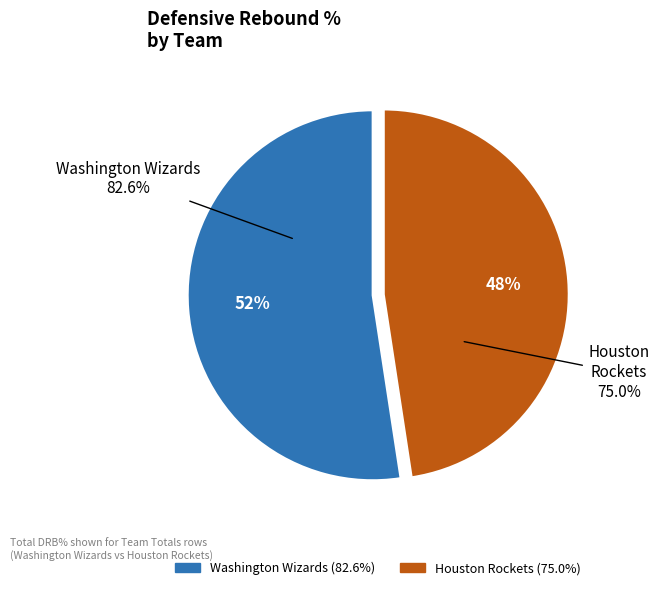

Count the number of slices in the pie.

2